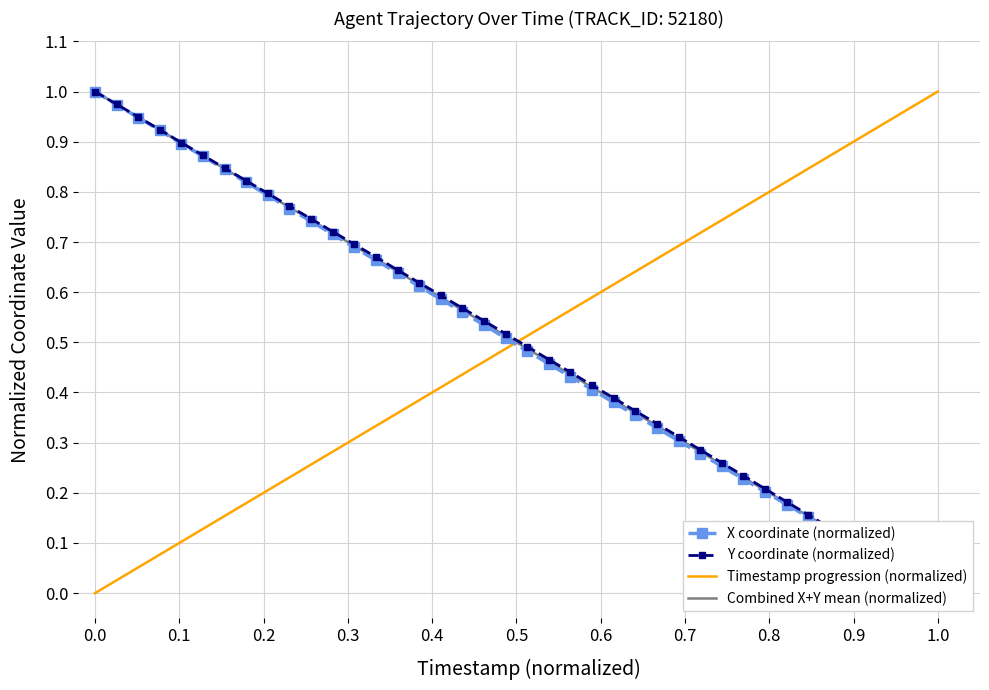

What is the value of the Y coordinate (normalized) point at the 29th from the left?

0.3